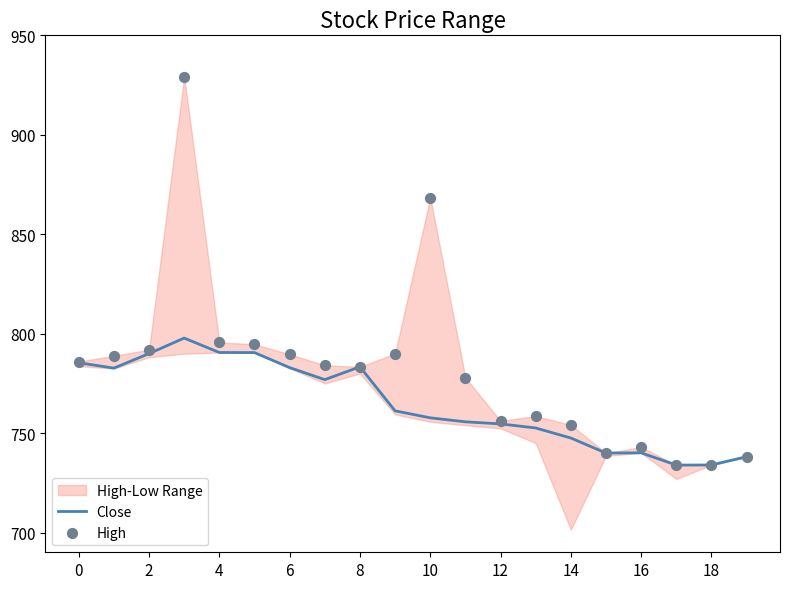

What is the lowest value of the Close series?

734.0